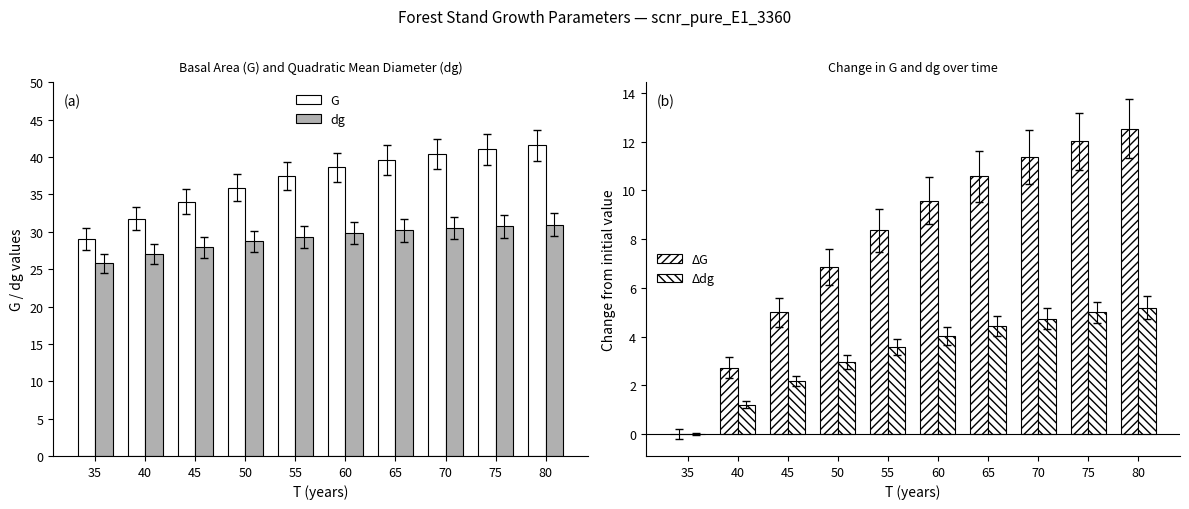

Does the chart contain stacked bars?

No